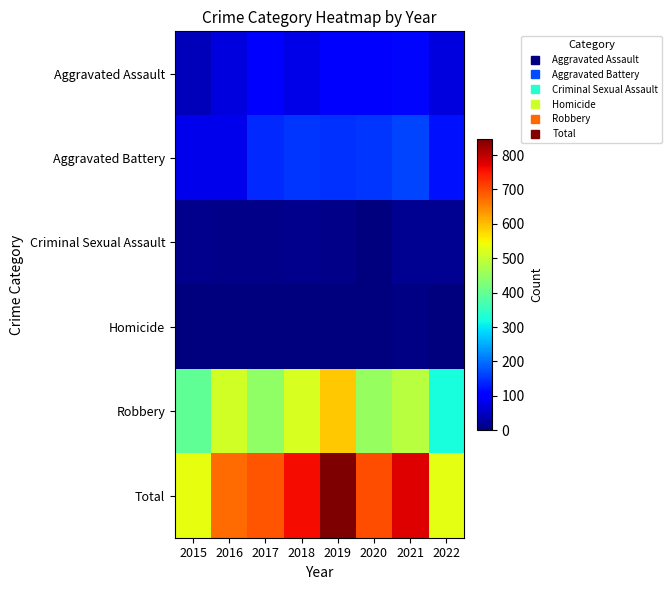

Reading right to left, what are all the values shown in this chart?

Aggravated Assault: 2022=71	2021=110	2020=94	2019=98	2018=77	2017=95	2016=71	2015=46
Aggravated Battery: 2022=120	2021=163	2020=150	2019=148	2018=152	2017=142	2016=82	2015=82
Criminal Sexual Assault: 2022=14	2021=15	2020=3	2019=8	2018=11	2017=8	2016=8	2015=12
Homicide: 2022=3	2021=4	2020=2	2019=2	2018=1	2017=1	2016=1	2015=0
Robbery: 2022=322	2021=484	2020=450	2019=591	2018=519	2017=446	2016=510	2015=395
Total: 2022=530	2021=776	2020=699	2019=847	2018=760	2017=692	2016=672	2015=535